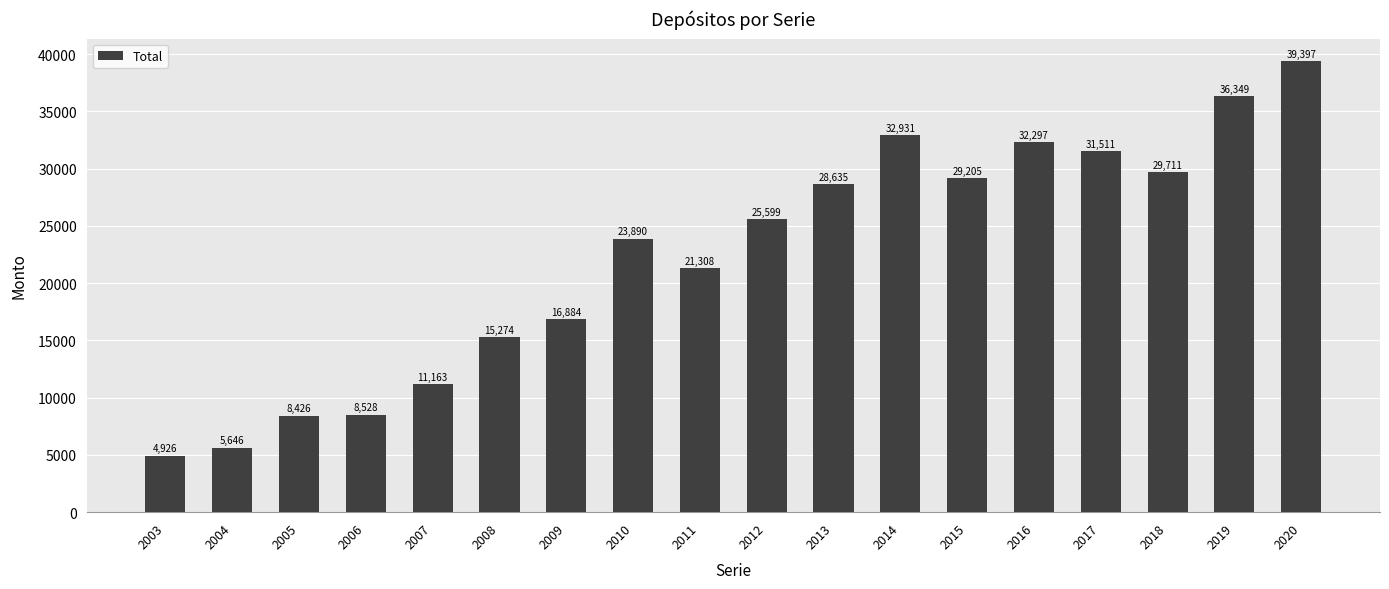

What is the value of the 3rd bar from the left?

8426.5